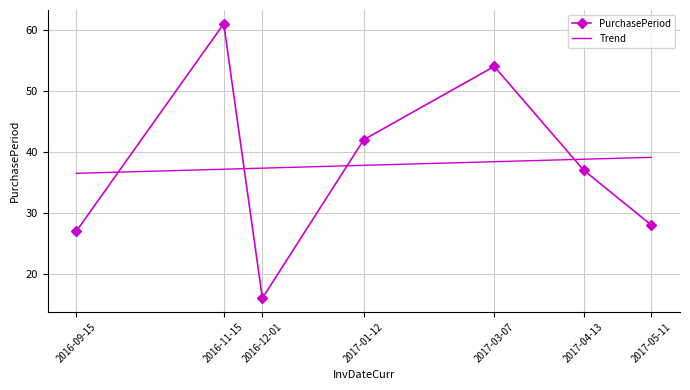

List the labels in order of value, smallest first.

2016-12-01, 2016-09-15, 2017-05-11, 2017-04-13, 2017-01-12, 2017-03-07, 2016-11-15